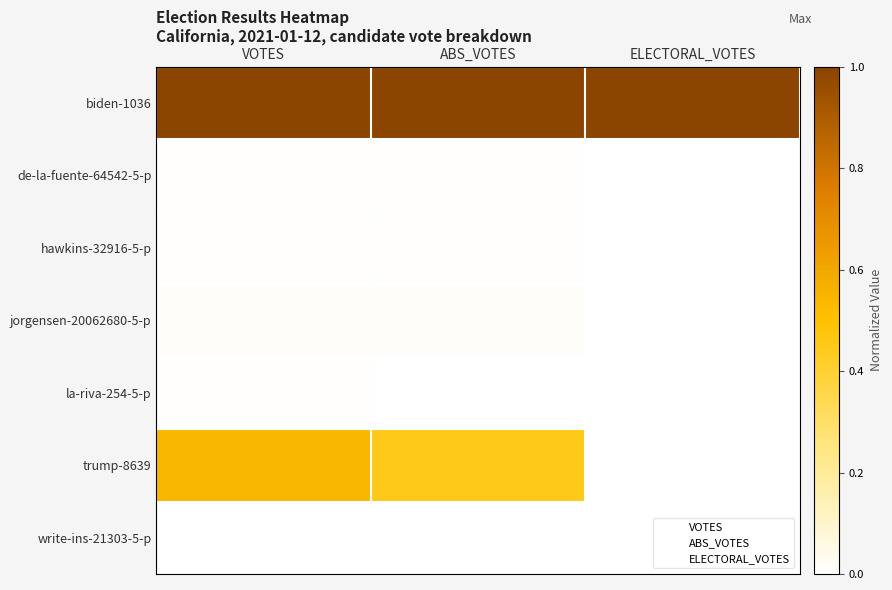

Which series changed the most between VOTES and ELECTORAL_VOTES?

trump-8639